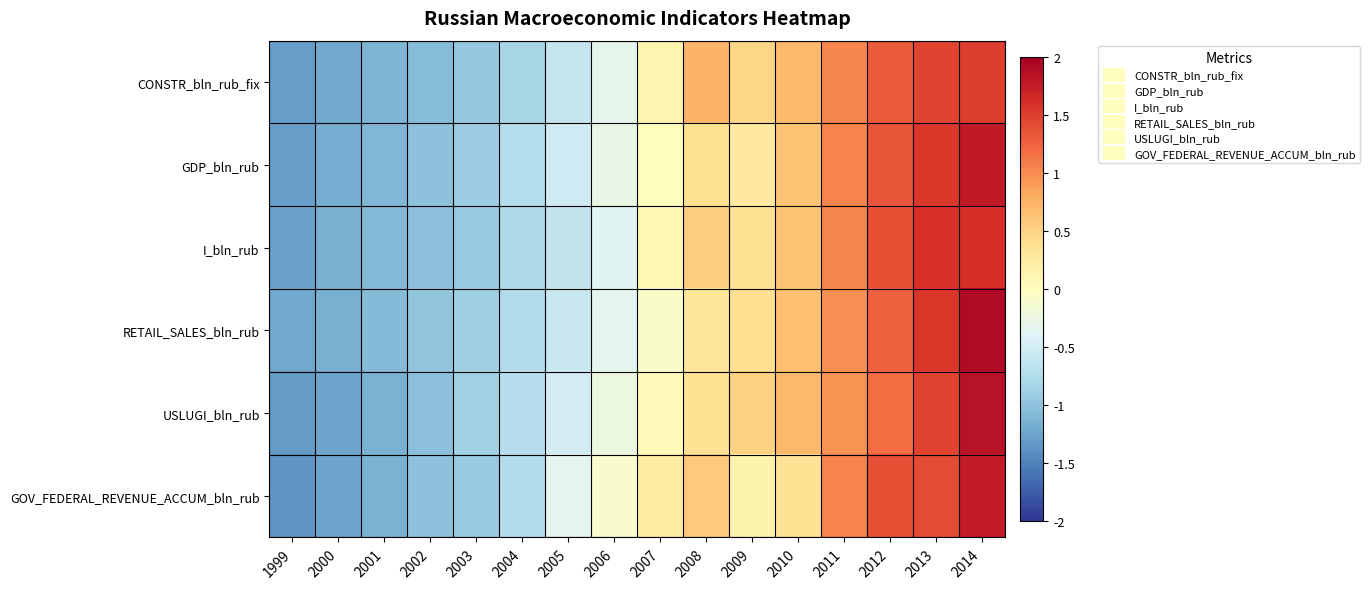

What is the spread (max minus min) of values at 2006?

0.3